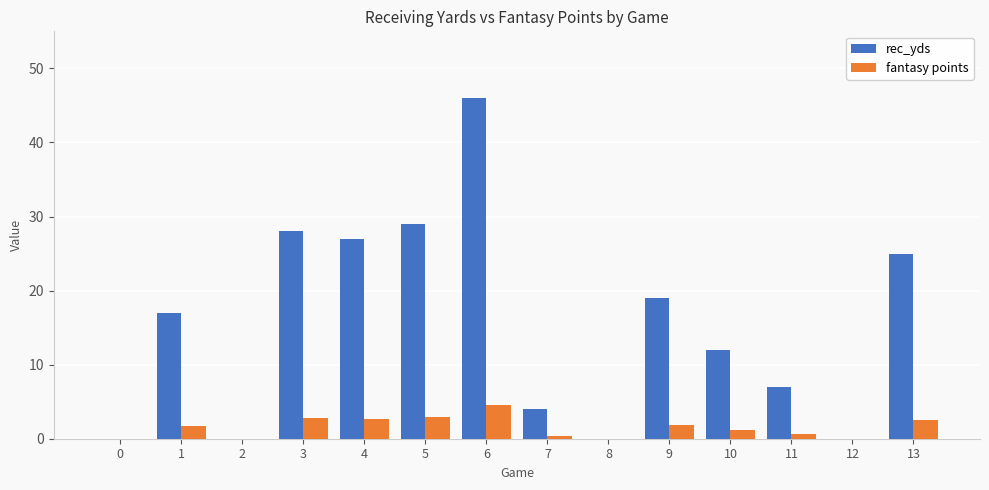

Which series has the largest total across all categories?

rec_yds